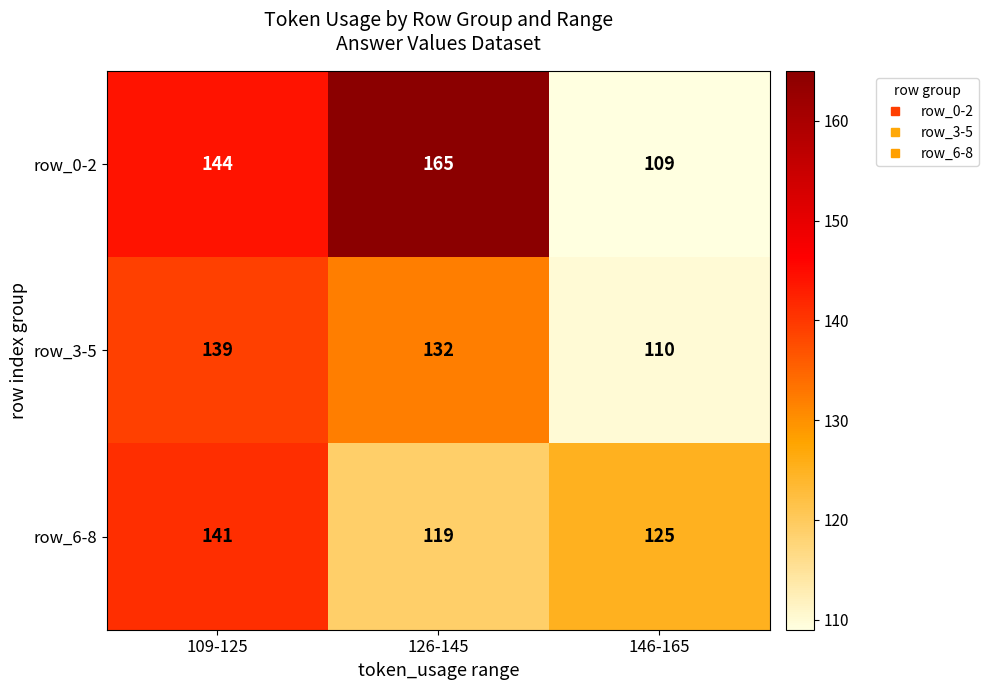

At which category is the sum across all series the highest?

109-125